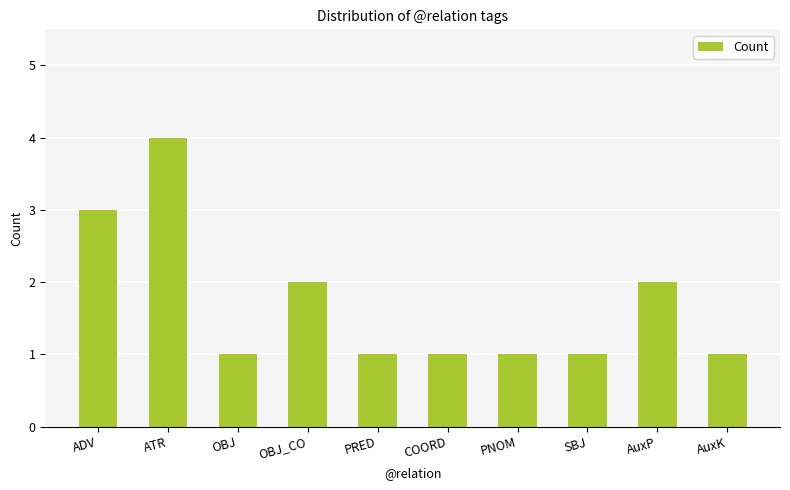

What is the change in value from ATR to AuxP?

-2